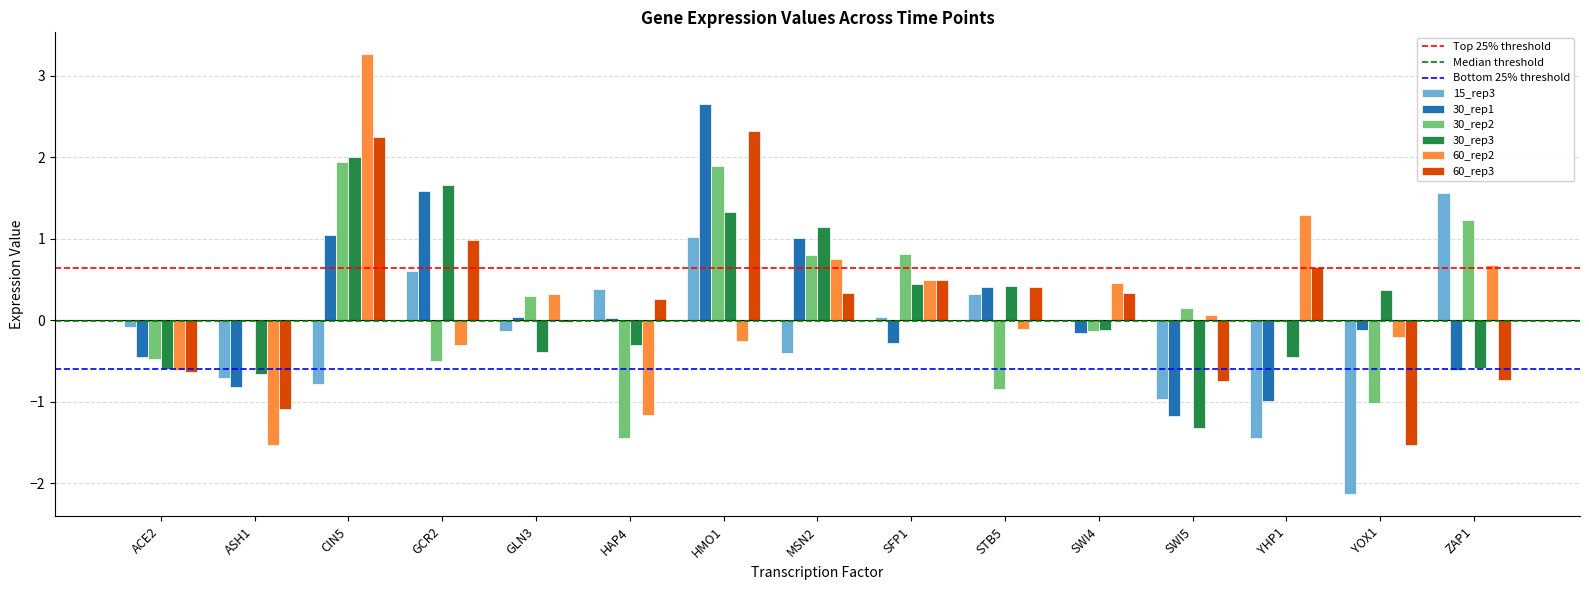

Is it true that 60_rep3 equals -1.6 at ASH1?

False